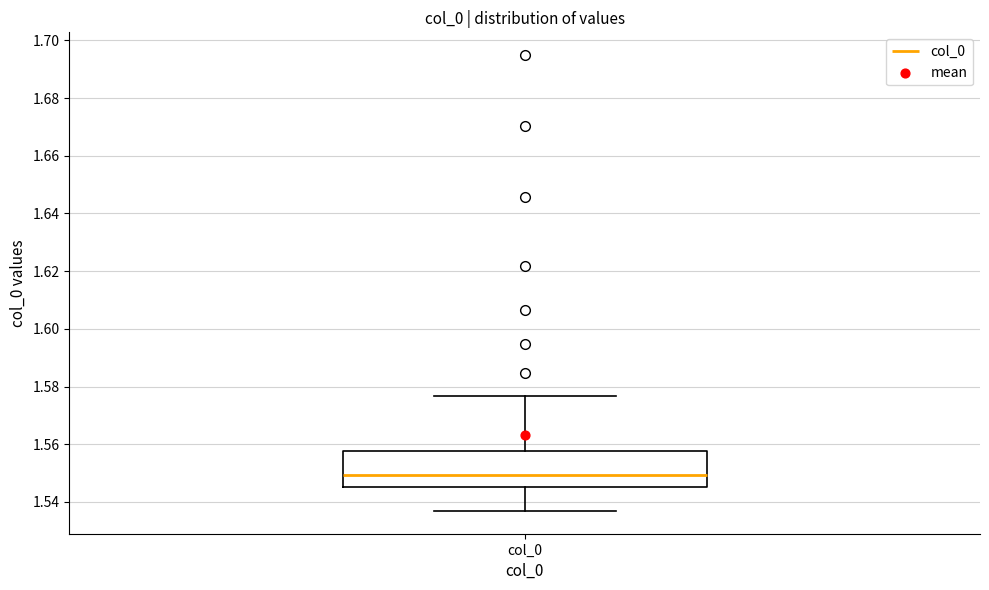

Read this box plot against the y-axis: the position of the median line, the range covered by the box, and the ends of both whiskers. The values are not printed on the chart, so give them approximately, as read against the axis.

median 1.550, box 1.546 to 1.558, whiskers 1.536 to 1.576